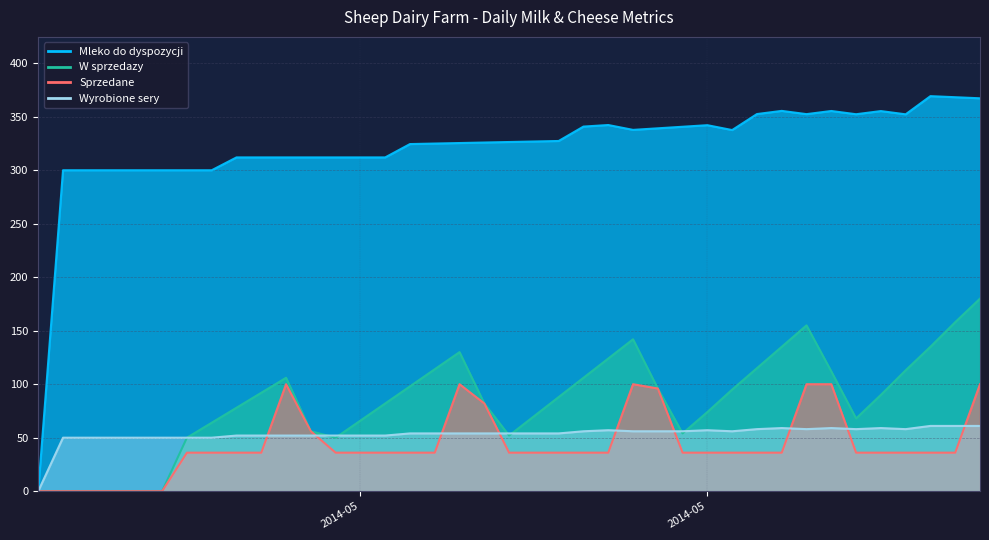

Where do W sprzedazy and Wyrobione sery first cross each other?

2014-05-04 and 2014-05-05